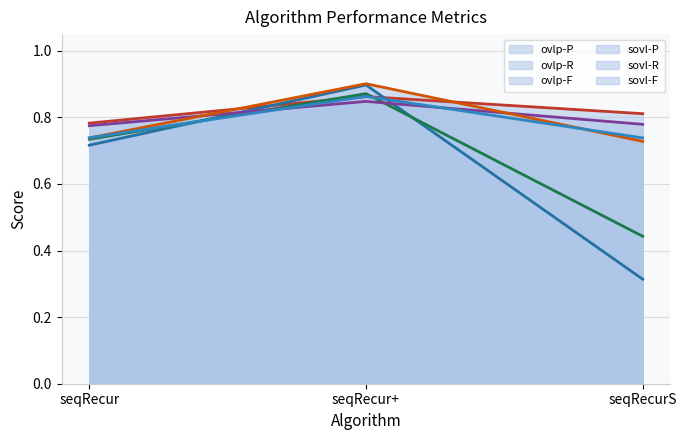

Reading left to right, transcribe all the data shown in this chart.

ovlp-P (line): seqRecur=0.8	seqRecur+=0.9	seqRecurS=0.8
ovlp-R (line): seqRecur=0.7	seqRecur+=0.9	seqRecurS=0.3
ovlp-F (line): seqRecur=0.7	seqRecur+=0.9	seqRecurS=0.4
sovl-P (line): seqRecur=0.8	seqRecur+=0.8	seqRecurS=0.8
sovl-R (line): seqRecur=0.7	seqRecur+=0.9	seqRecurS=0.7
sovl-F (line): seqRecur=0.7	seqRecur+=0.9	seqRecurS=0.7